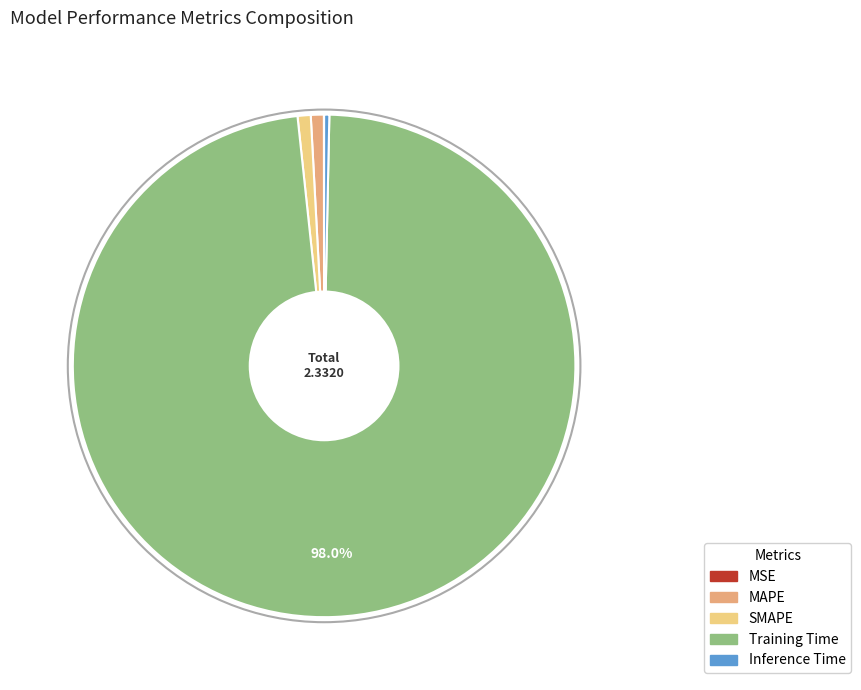

Which category accounts for the majority?

Training Time